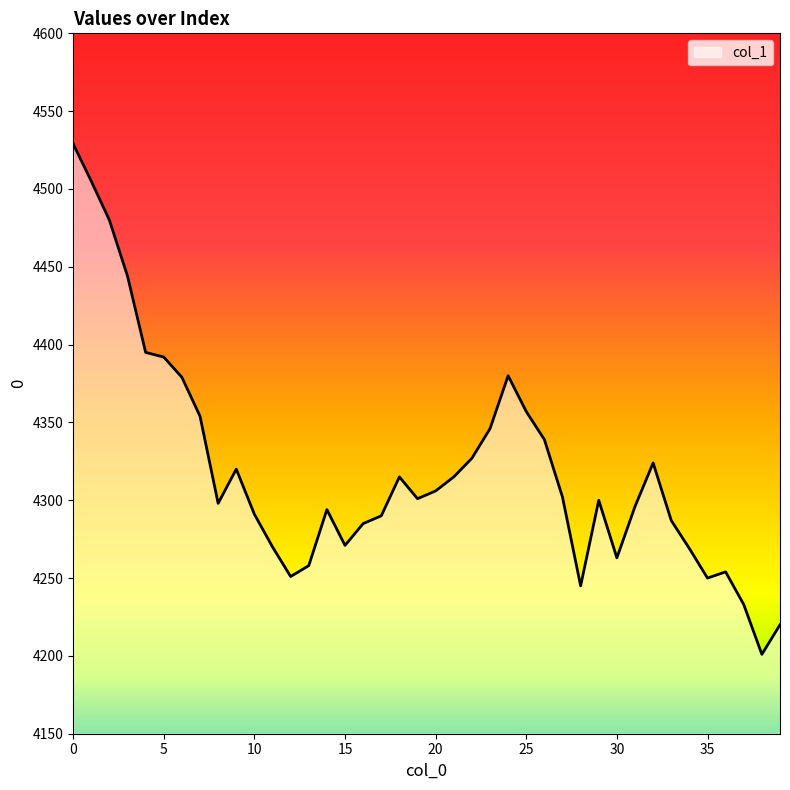

What is the maximum value shown in the chart?

4529